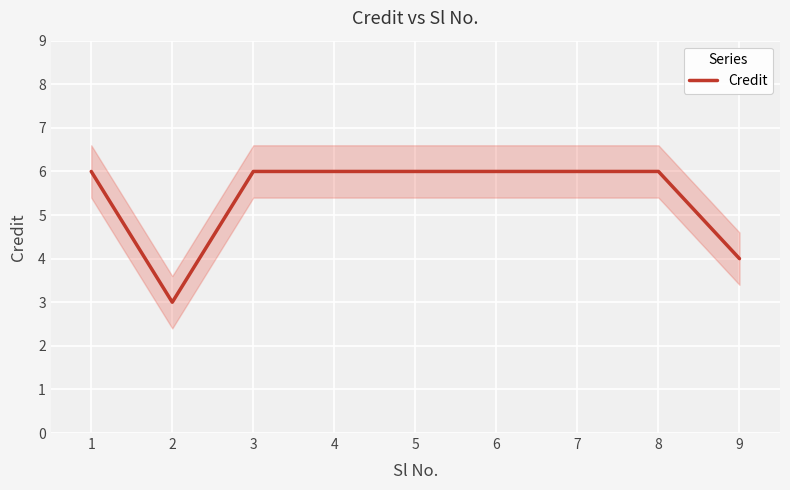

Read the Credit value at 5.

6